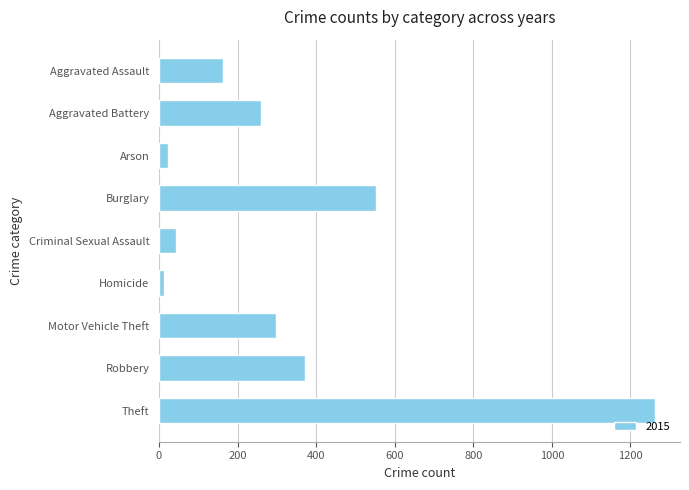

What is the approximate value at Aggravated Assault?

164